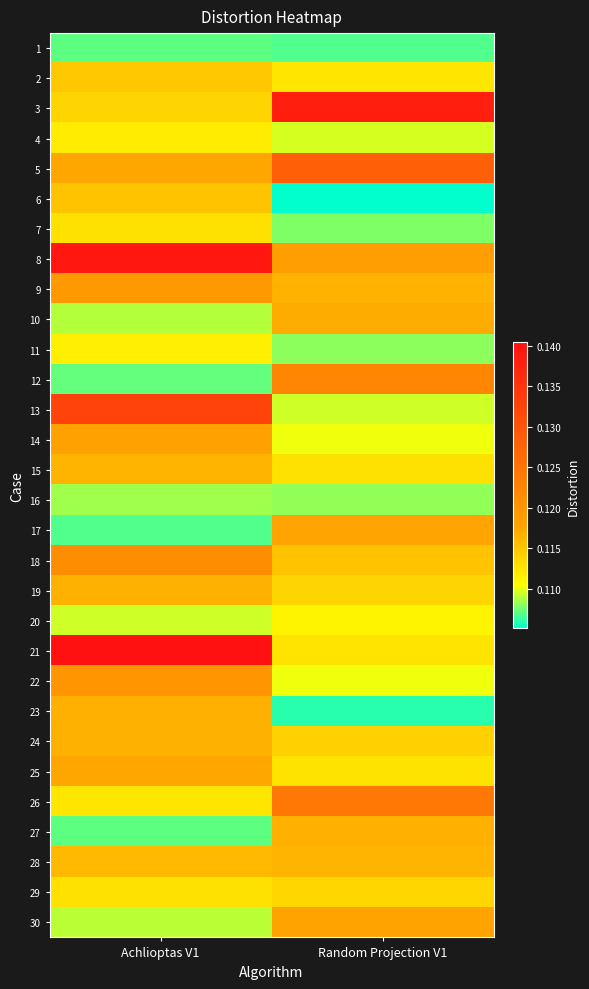

What is the smallest value displayed?

0.1